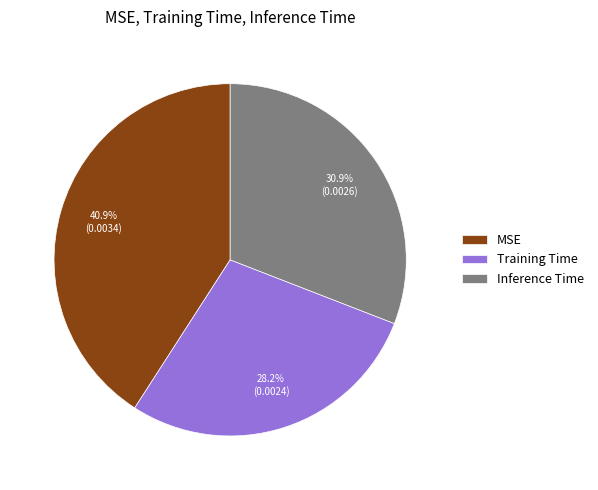

Is Inference Time the majority of the pie?

No